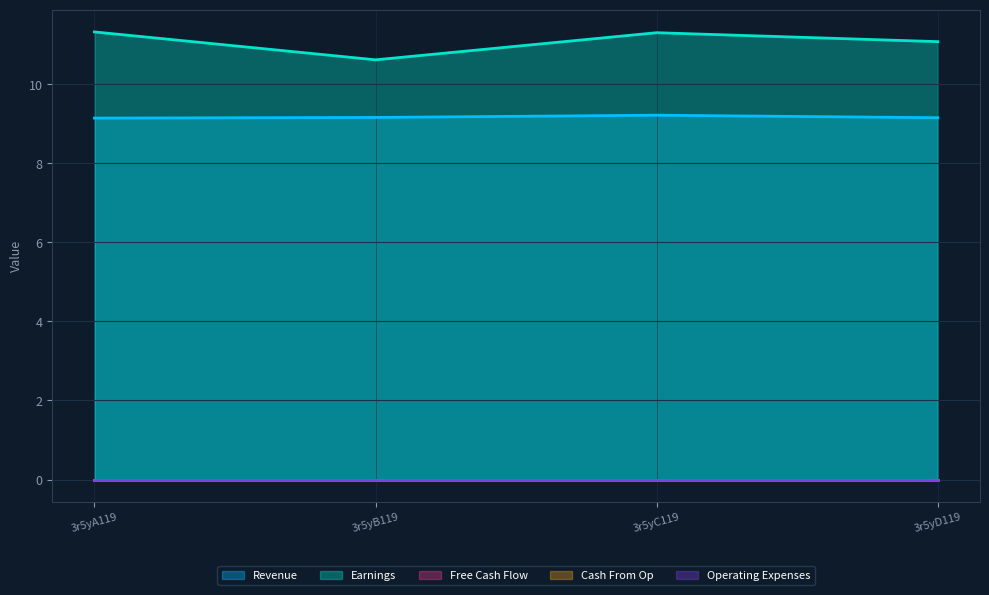

Is the value of Earnings at 3r5yB119 greater than the value of Free Cash Flow at 3r5yB119?

Yes